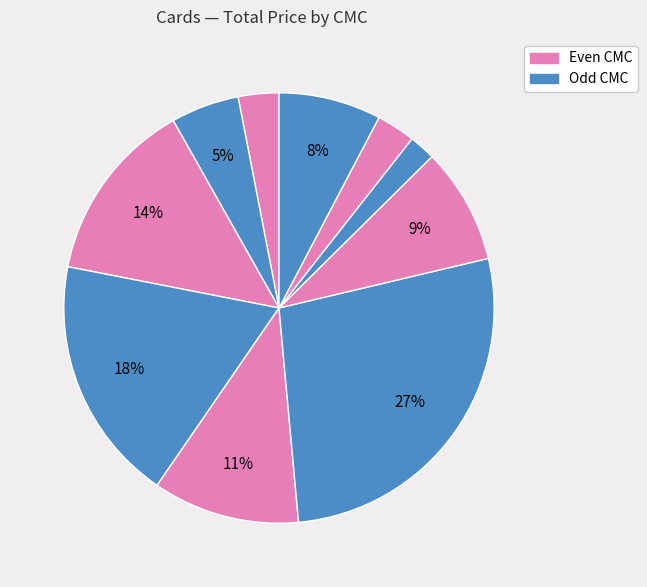

How many segments does this pie chart have?

10